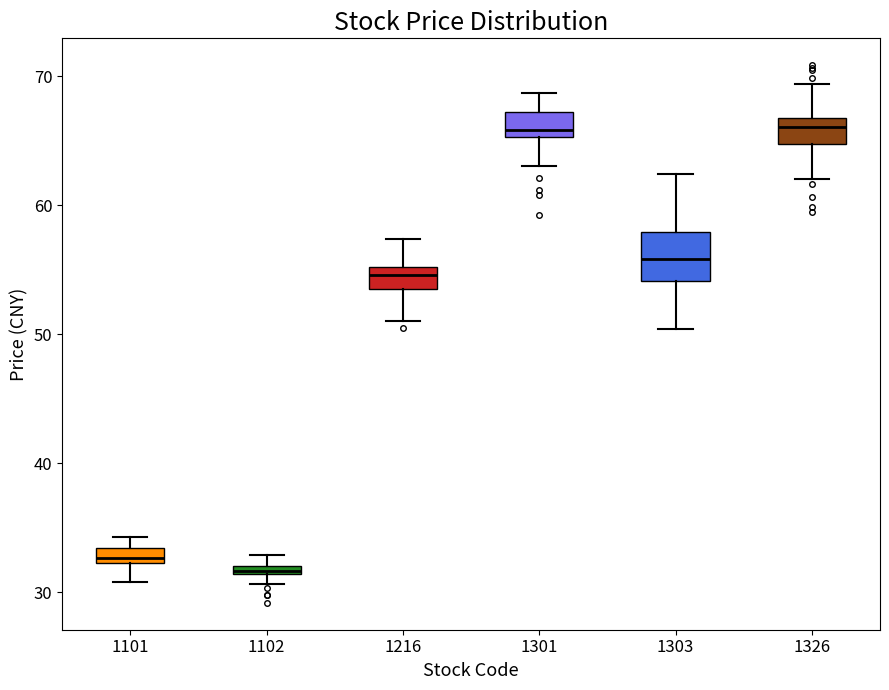

Where does the lower whisker of the box at x = 1101 end on the y-axis? The values are not printed on the chart, so give them approximately, as read against the axis.

31